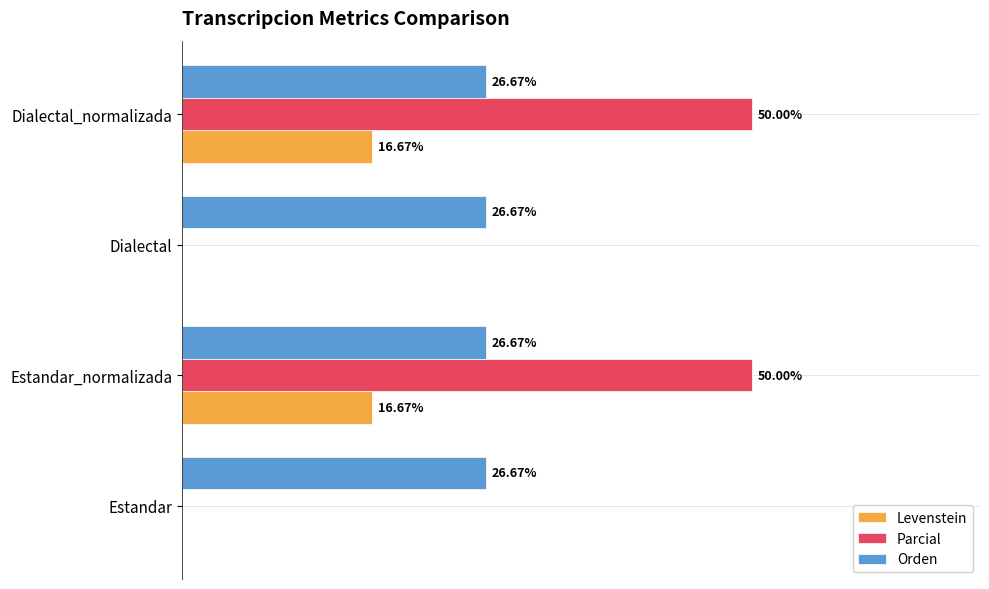

Is the value of Orden at Dialectal greater than the value of Levenstein at Estandar?

Yes